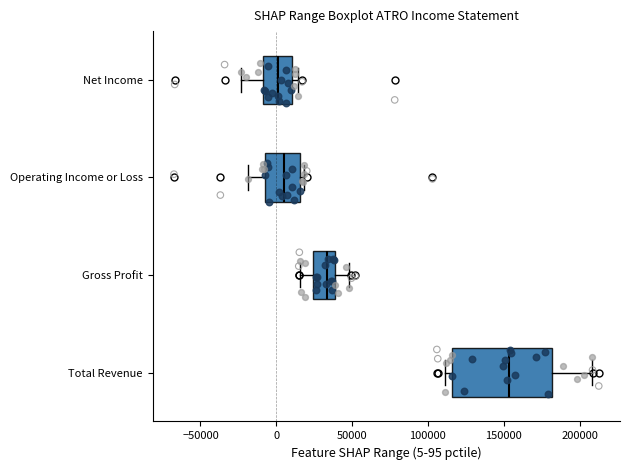

Reading bottom to top, read every box against the x-axis: the position of its median line, the range the box covers, and the ends of its whiskers. The values are not printed on the chart, so give them approximately, as read against the axis.

Total Revenue: median 155000, box 115000 to 180000, whiskers 110000 to 210000
Gross Profit: median 35000, box 25000 to 40000, whiskers 15000 to 50000
Operating Income or Loss: median 5000, box -10000 to 15000, whiskers -20000 to 20000
Net Income: median 0, box -10000 to 10000, whiskers -25000 to 15000